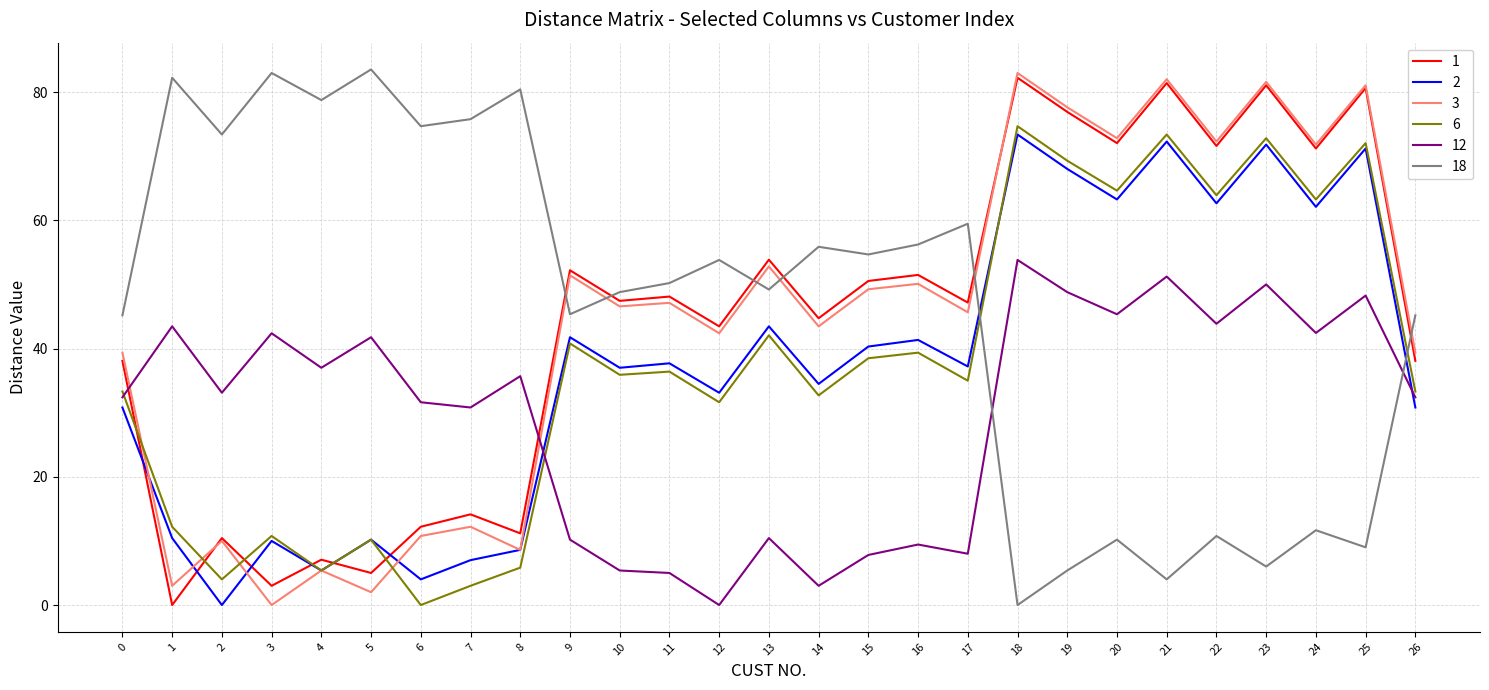

Between which two adjacent categories do 1 and 2 first intersect?

0 and 1